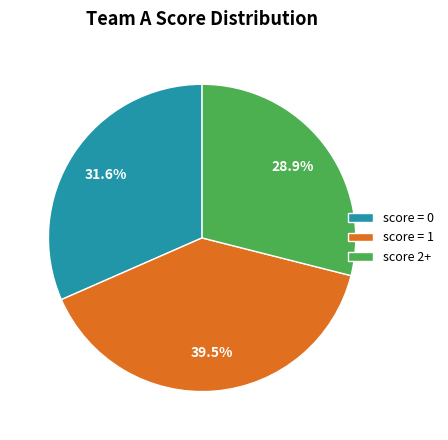

Which slice is the smallest?

score 2+